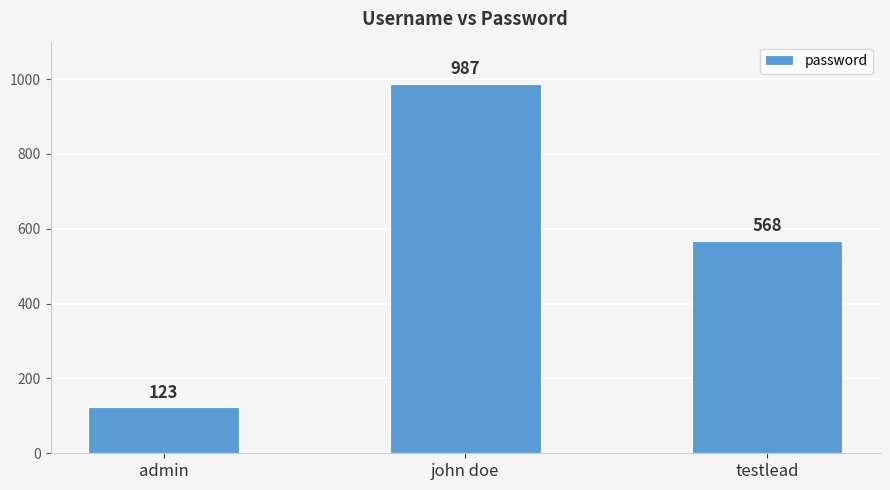

Where is the data nearest to the value 555?

testlead